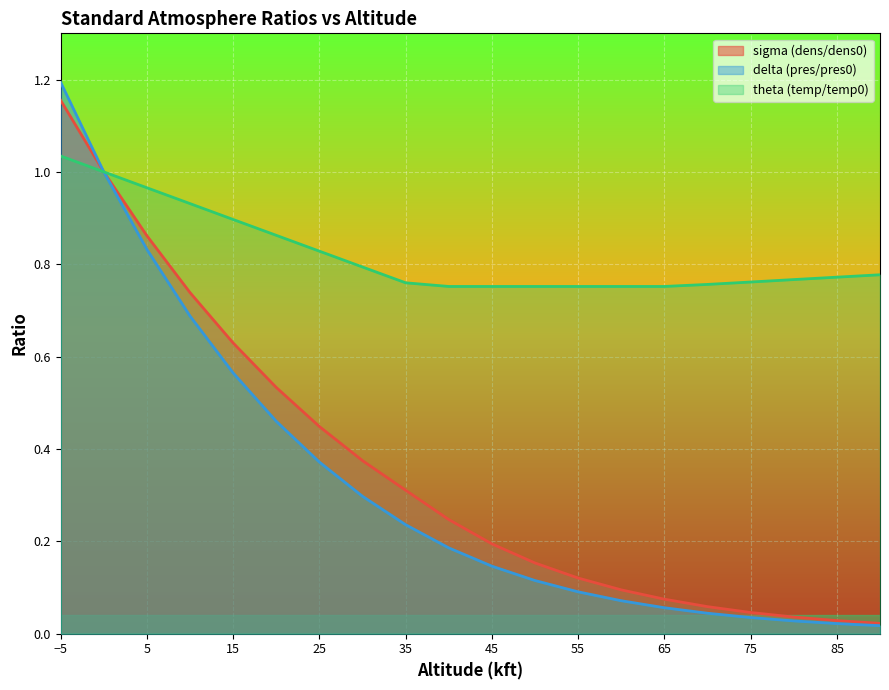

What is the difference between the maximum and minimum values in the theta (temp/temp0) series?

0.3